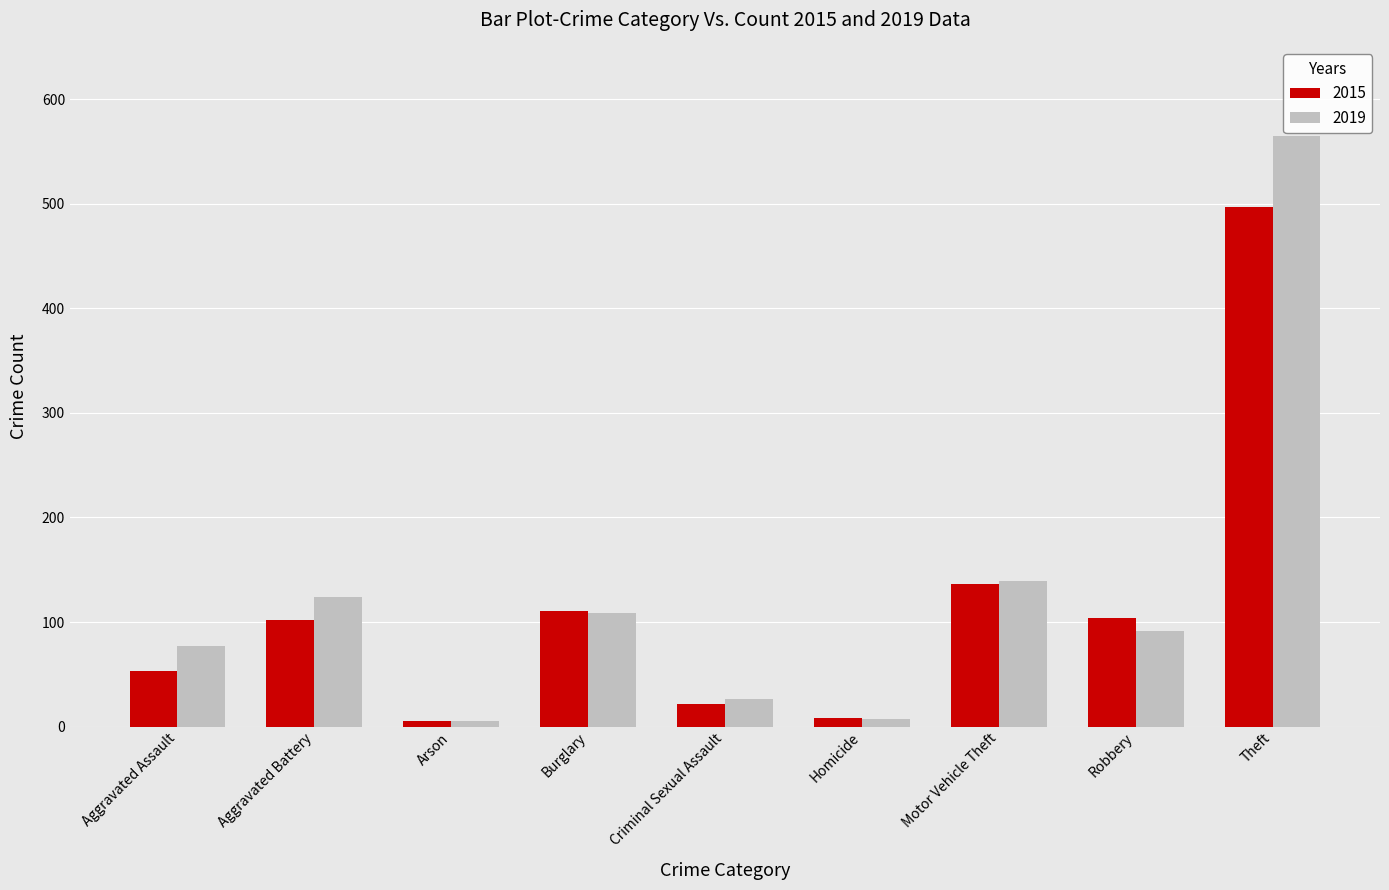

How many data points in 2019 are less than 91?

4